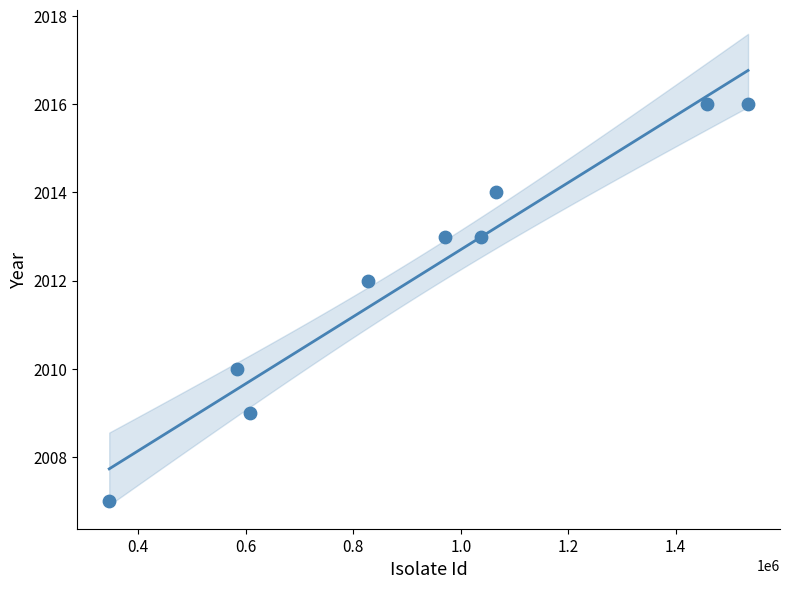

What is the average X value?

936794